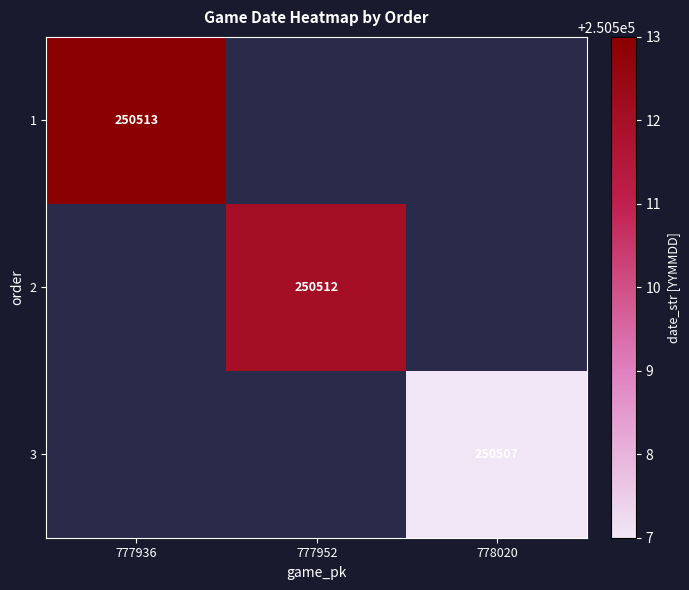

The 3 series shows 250507 at 778020. True or false?

True